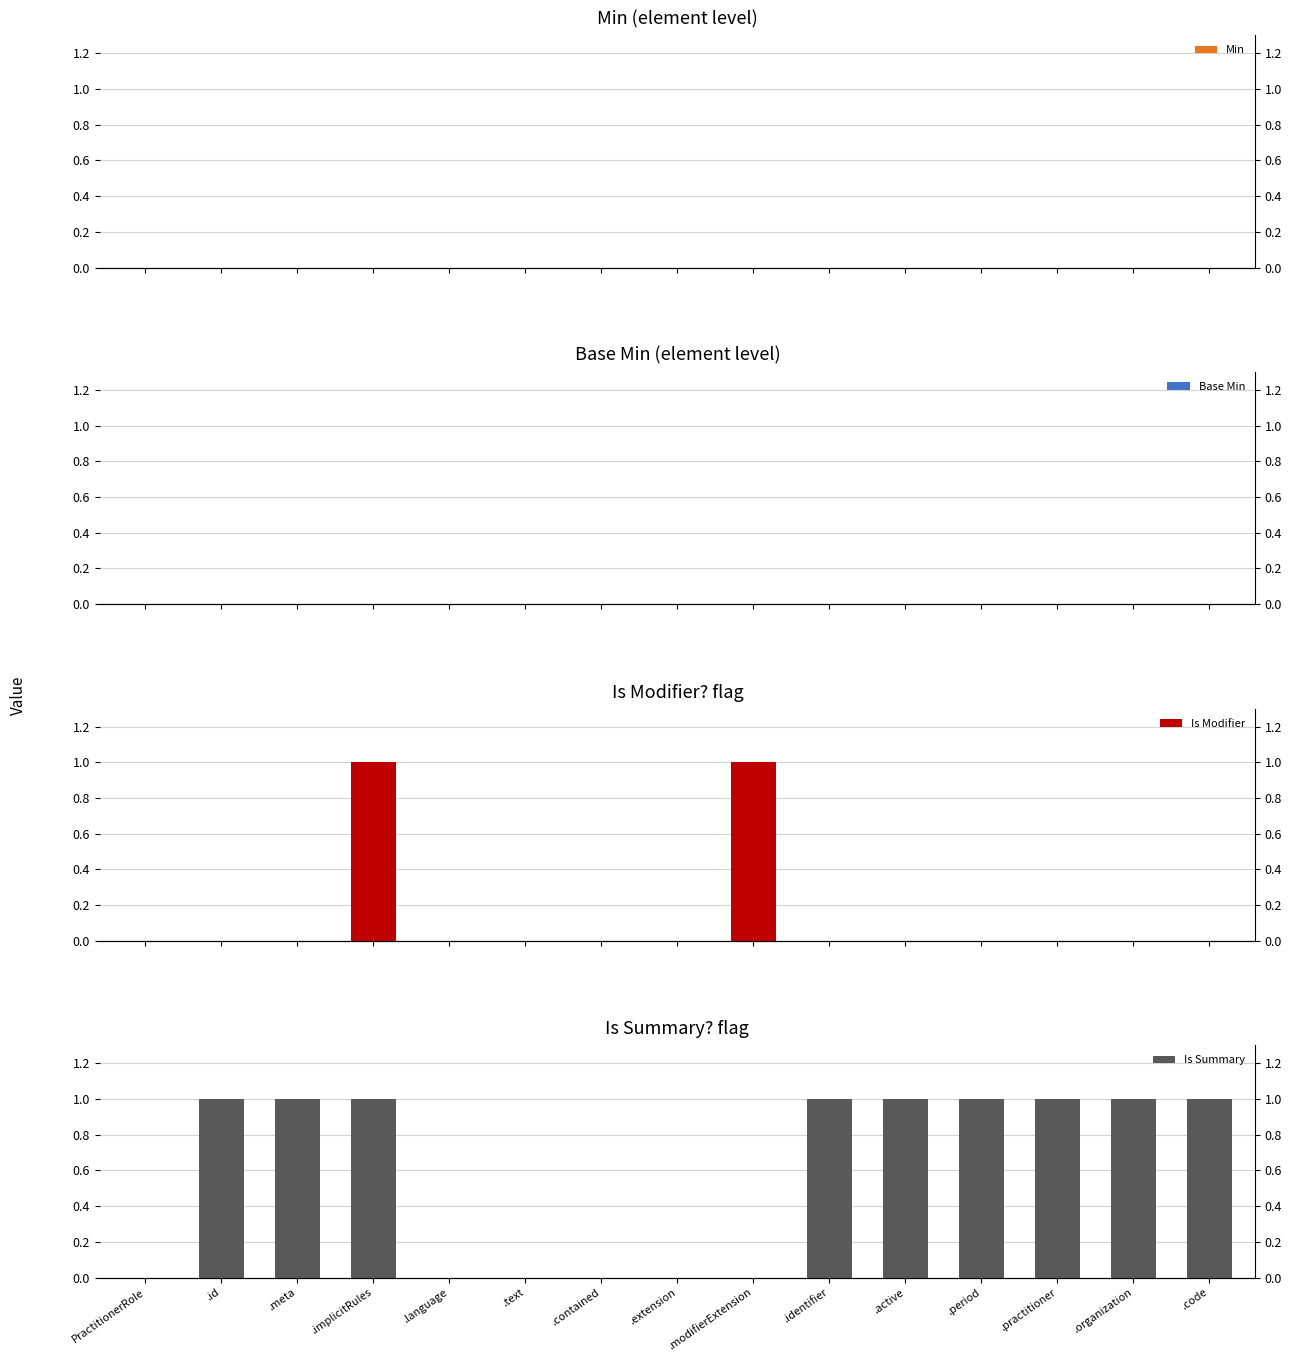

What is the difference between the maximum and minimum values in the Is Summary series?

1